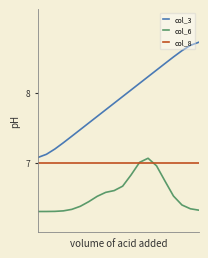

Which series has the largest total across all categories?

col_3